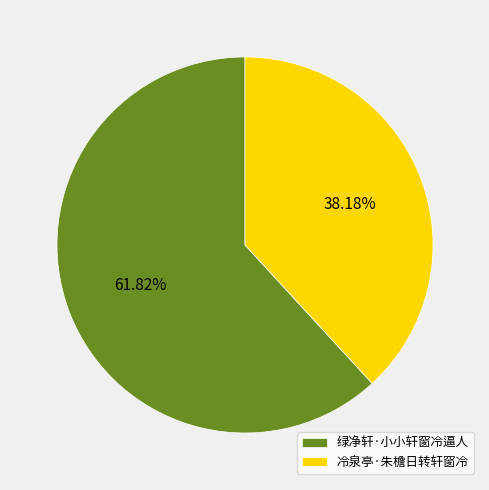

Does 冷泉亭·朱檐日转轩窗冷 represent more than half of the total?

No